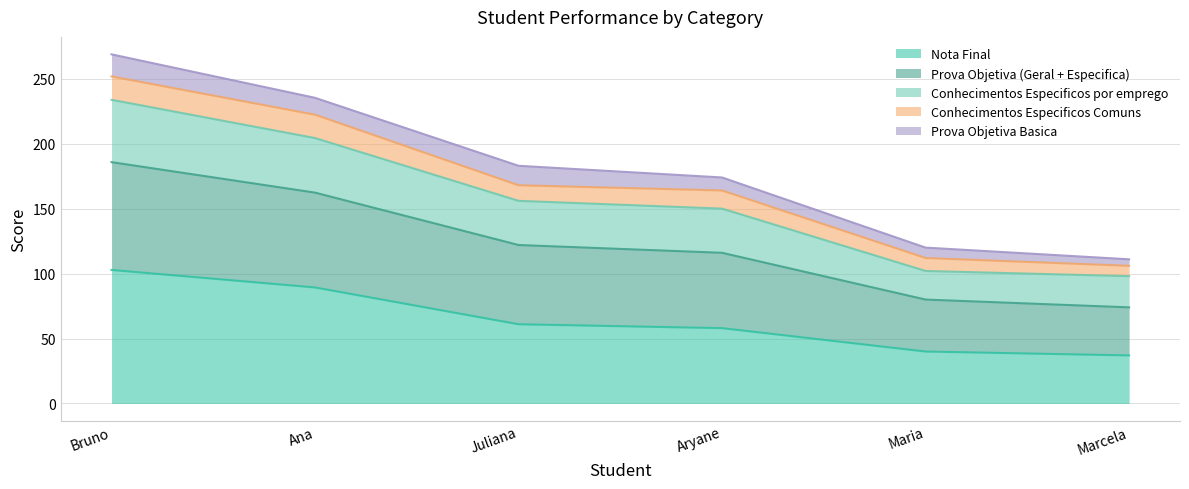

At which category is the sum across all series the highest?

Bruno